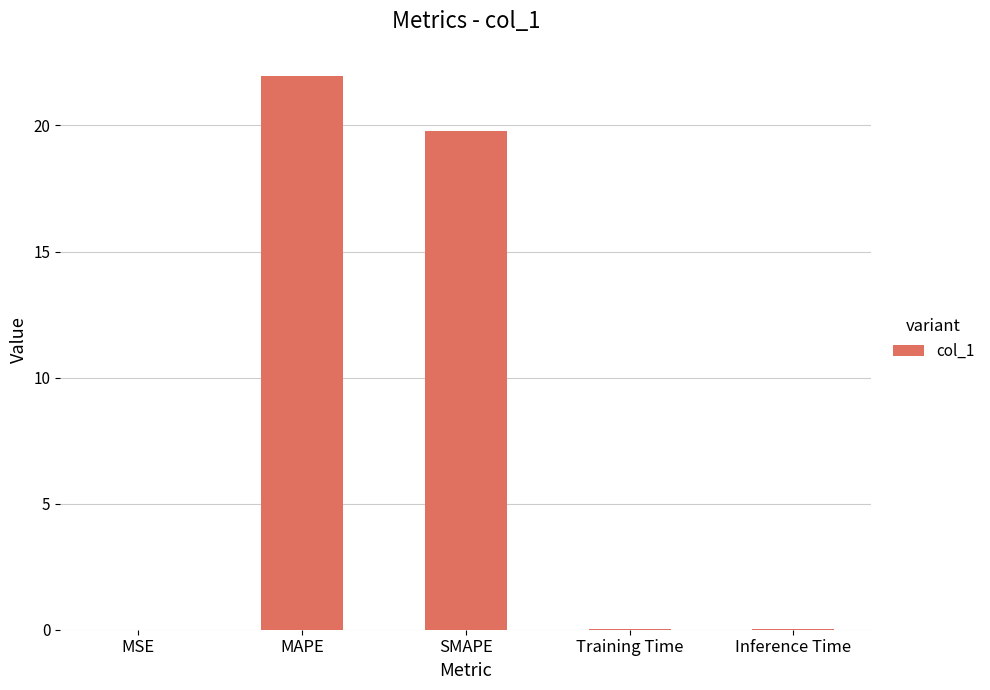

Which label corresponds to the largest value in the chart?

MAPE